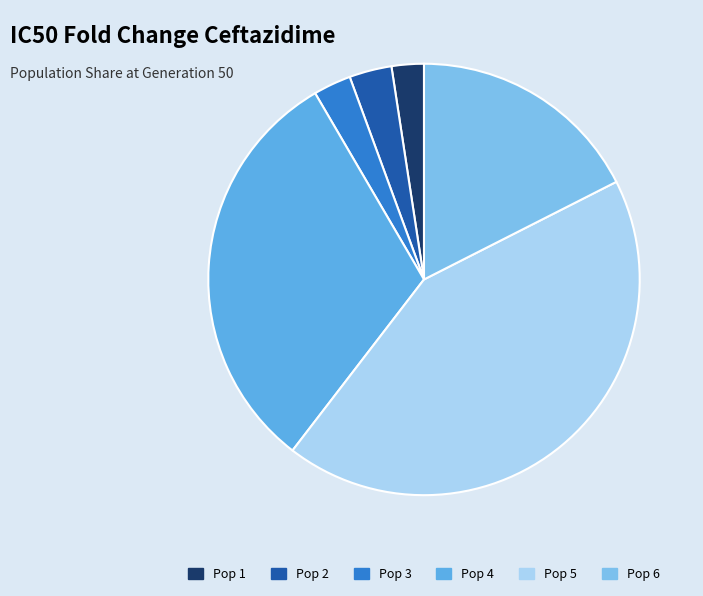

Which slice is the smallest?

Pop 1